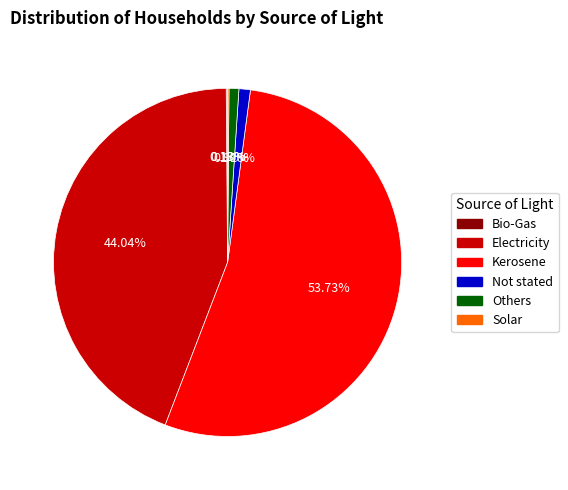

Is it true that Others is 1% of the pie?

True